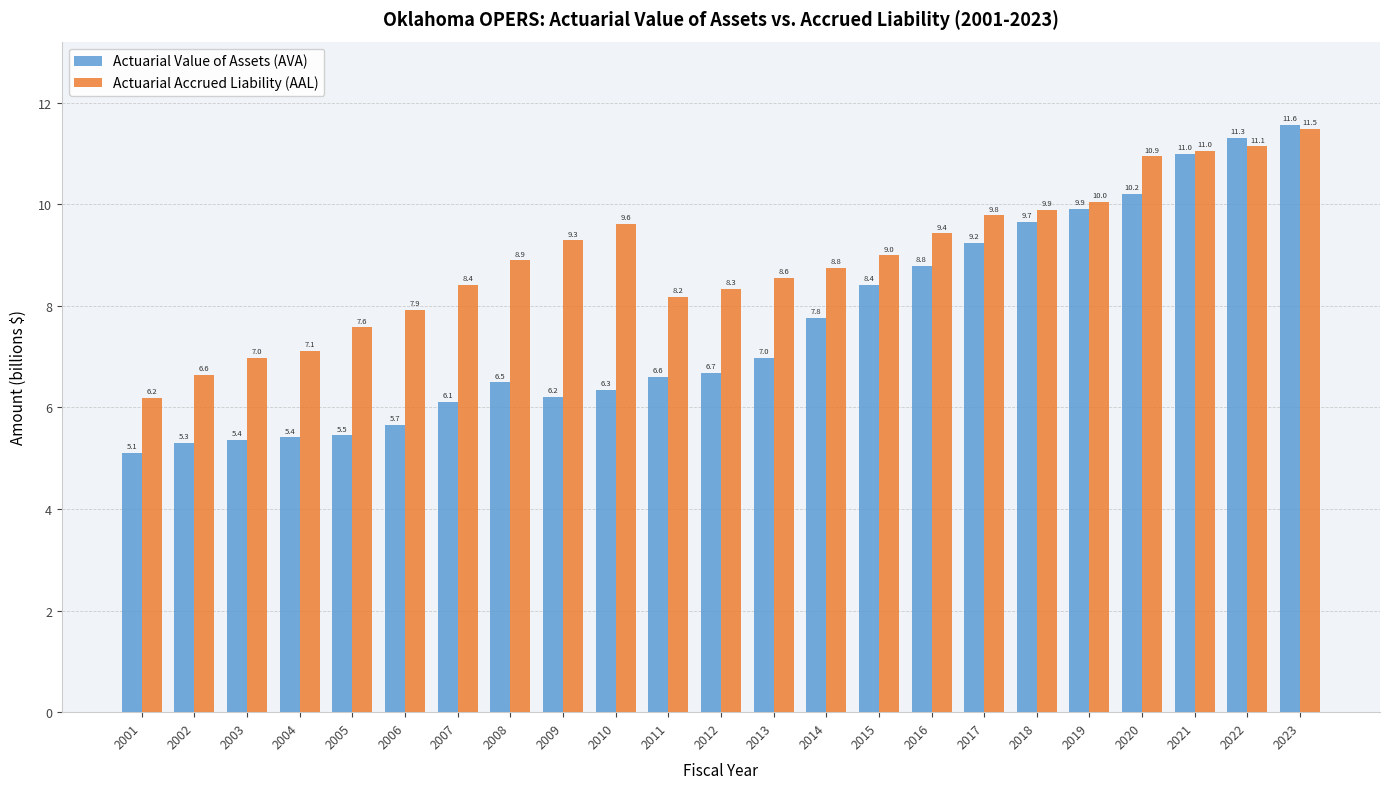

At which label does Actuarial Accrued Liability (AAL) first exceed 8?

2007